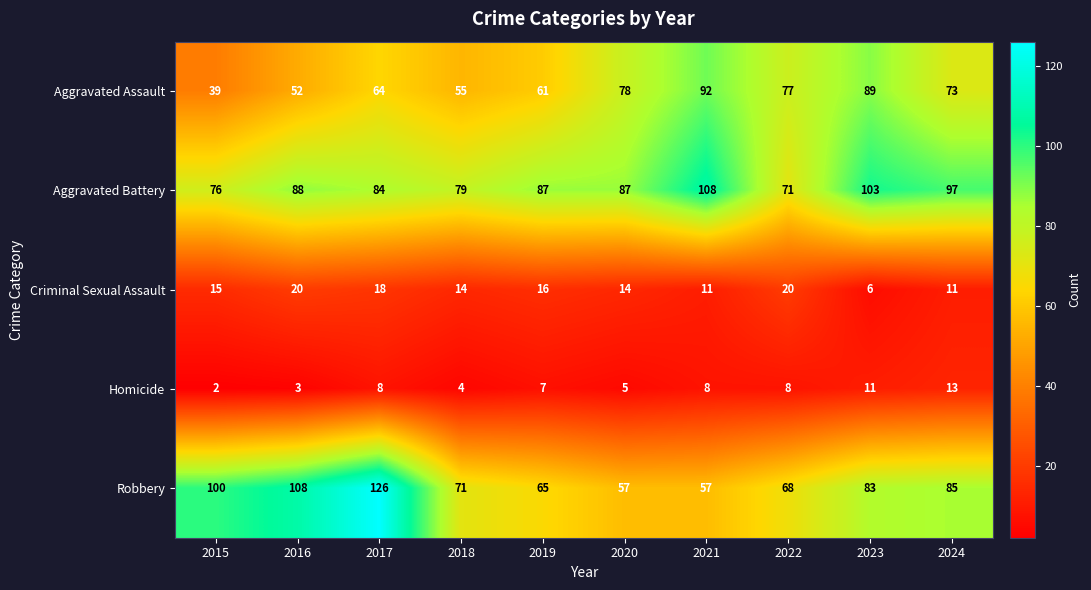

What is the sum of all Criminal Sexual Assault values?

145